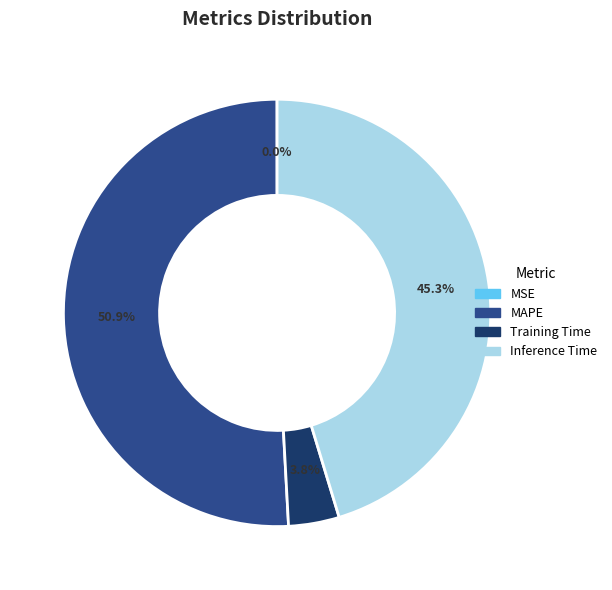

Which slice is the largest?

MAPE